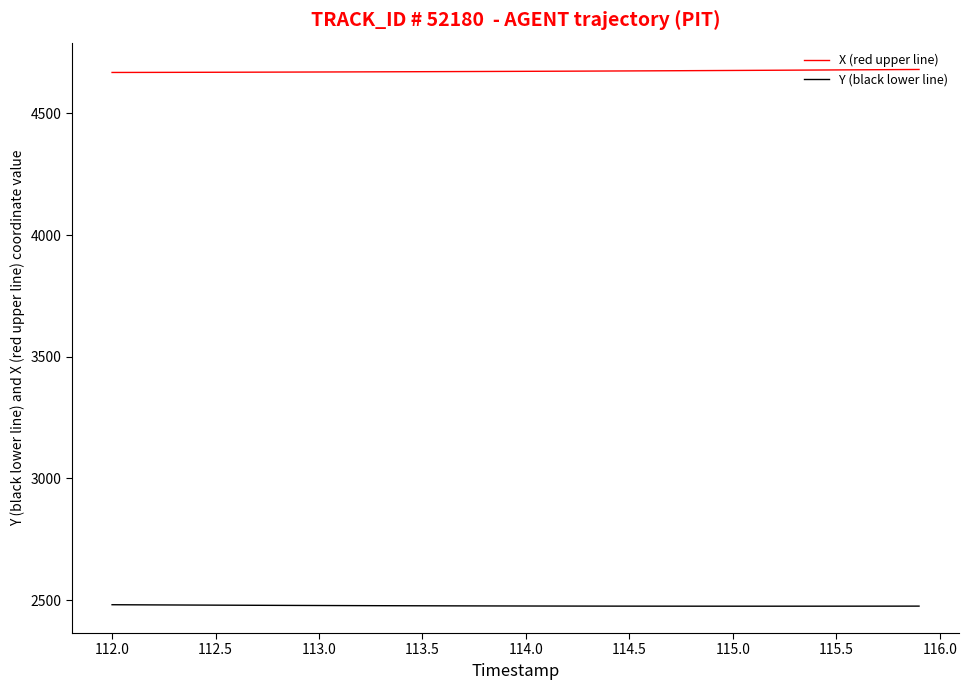

List the series in order of their overall mean, lowest first.

Y (black lower line), X (red upper line)